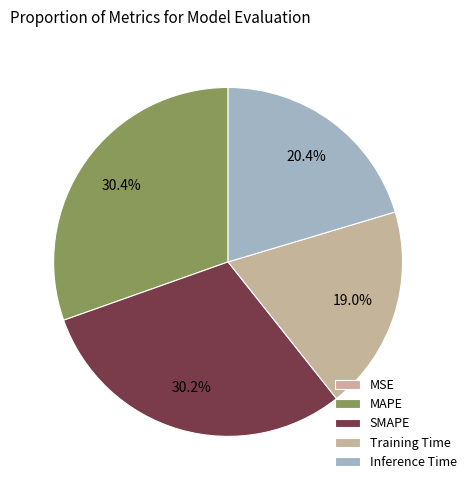

Rank the categories by value from lowest to highest.

MSE, Training Time, Inference Time, SMAPE, MAPE